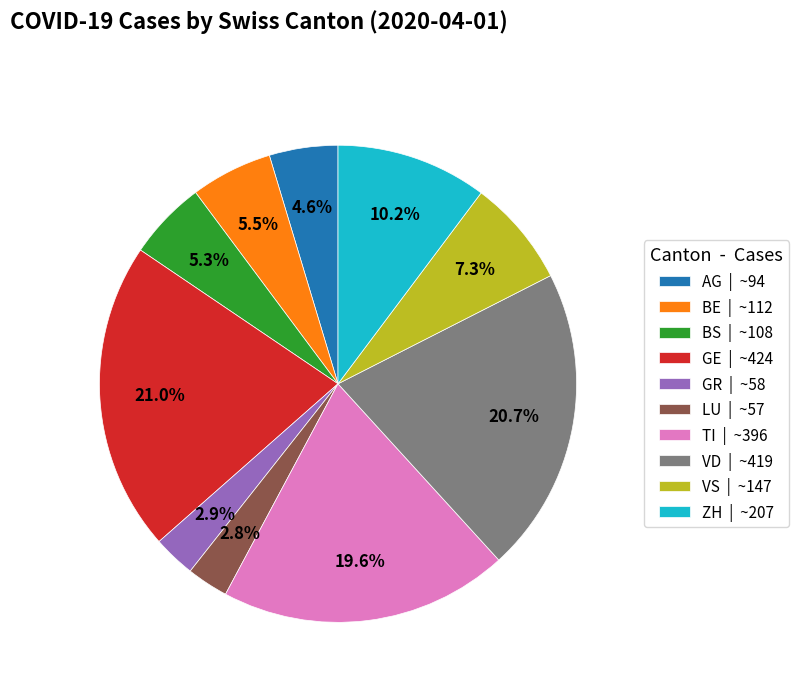

Count the number of slices in the pie.

10